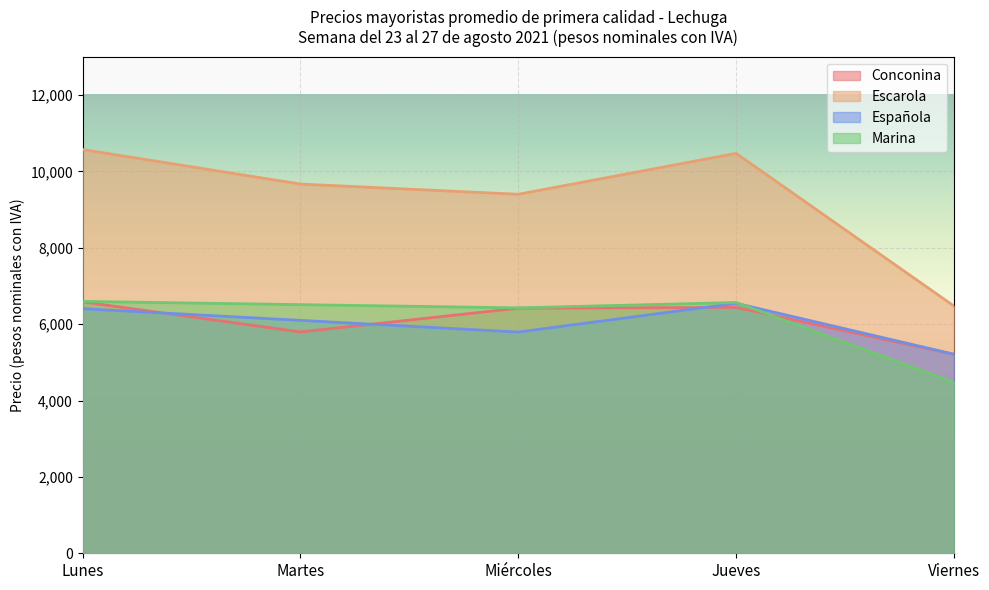

What is the label of the 2nd point from the left?

Martes